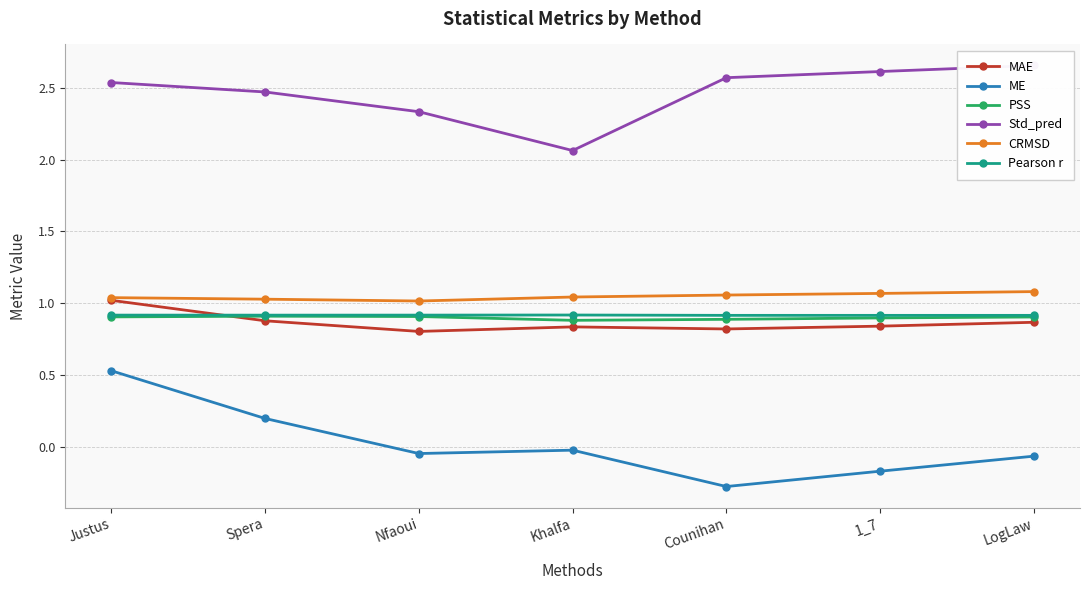

Count the number of categories in the chart.

7